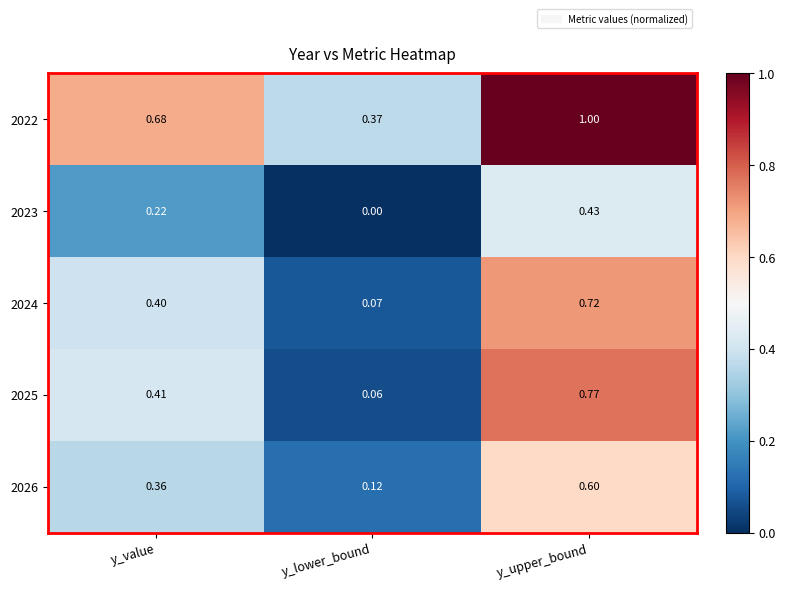

At which category is the sum across all series the highest?

y_upper_bound